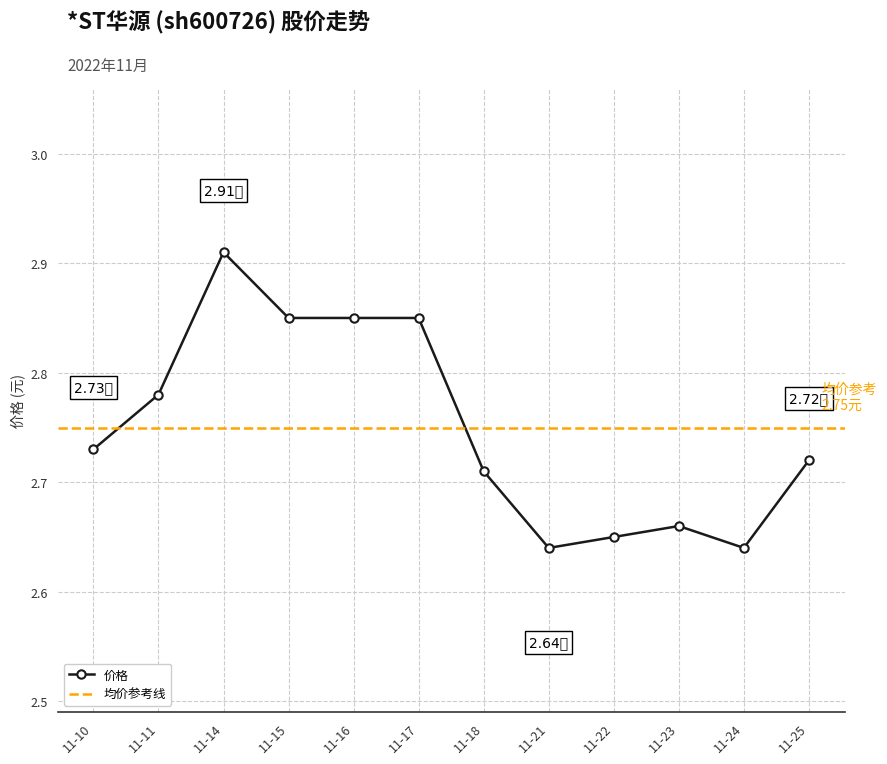

The chart shows a value of 2.7 at 2022-11-23. True or false?

True